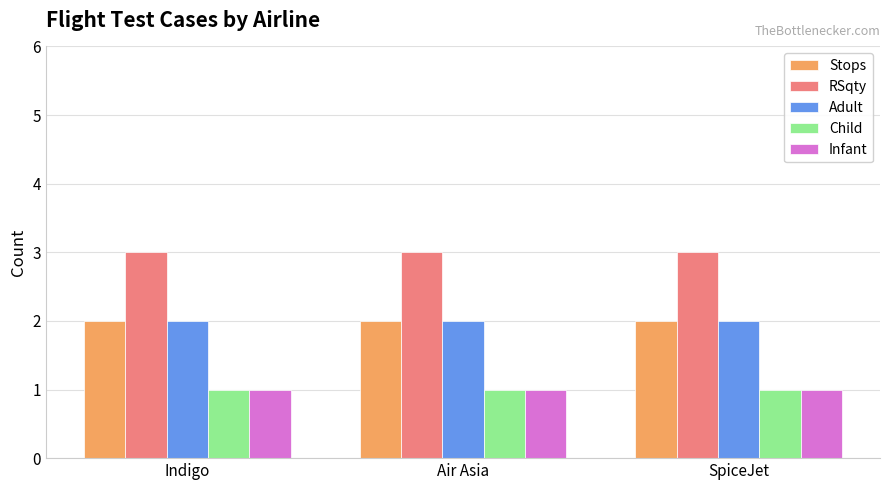

How many groups of bars are there?

3